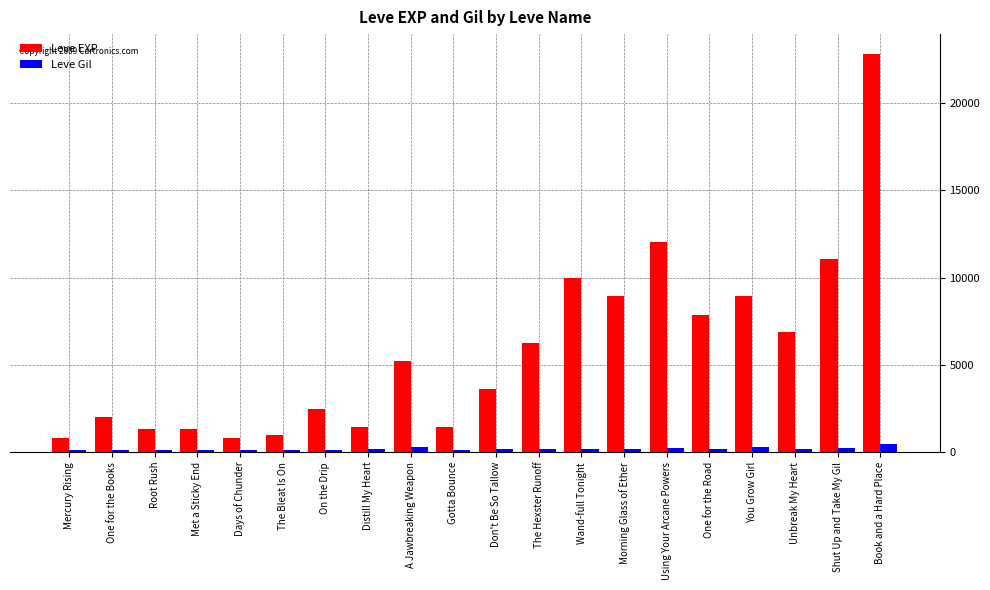

What is the minimum value shown in the chart?

112